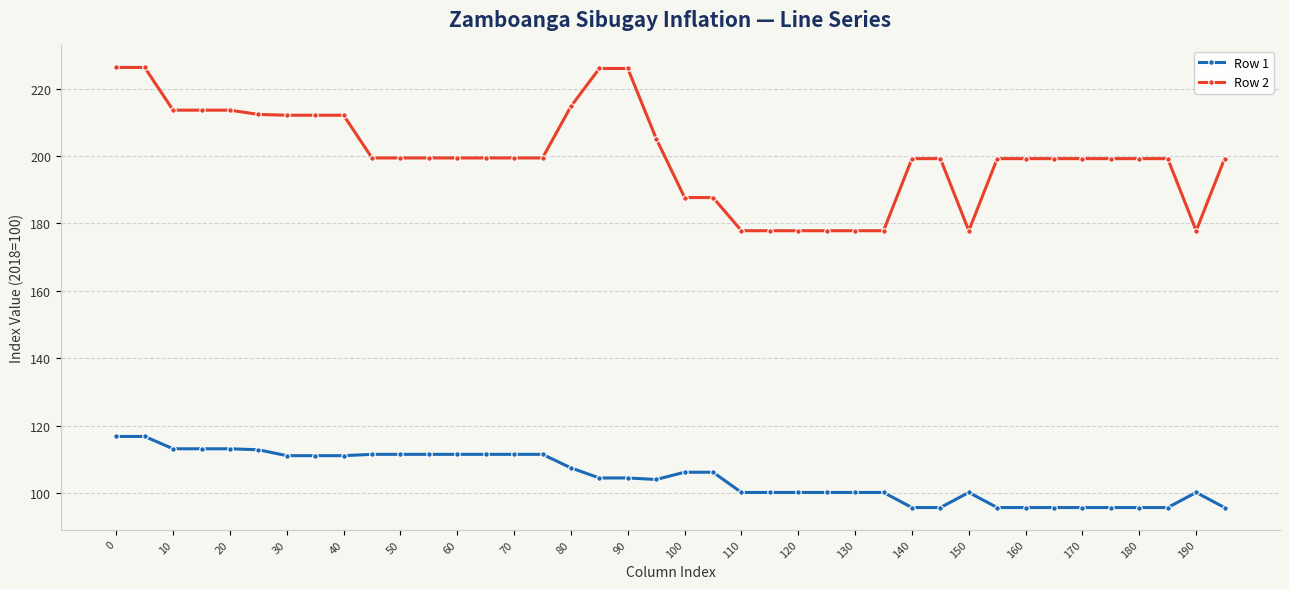

At how many categories does at least one series exceed 166?

40